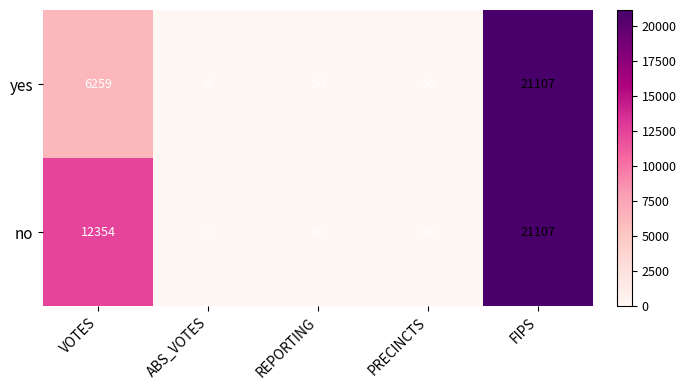

At which label does yes first exceed 50?

VOTES